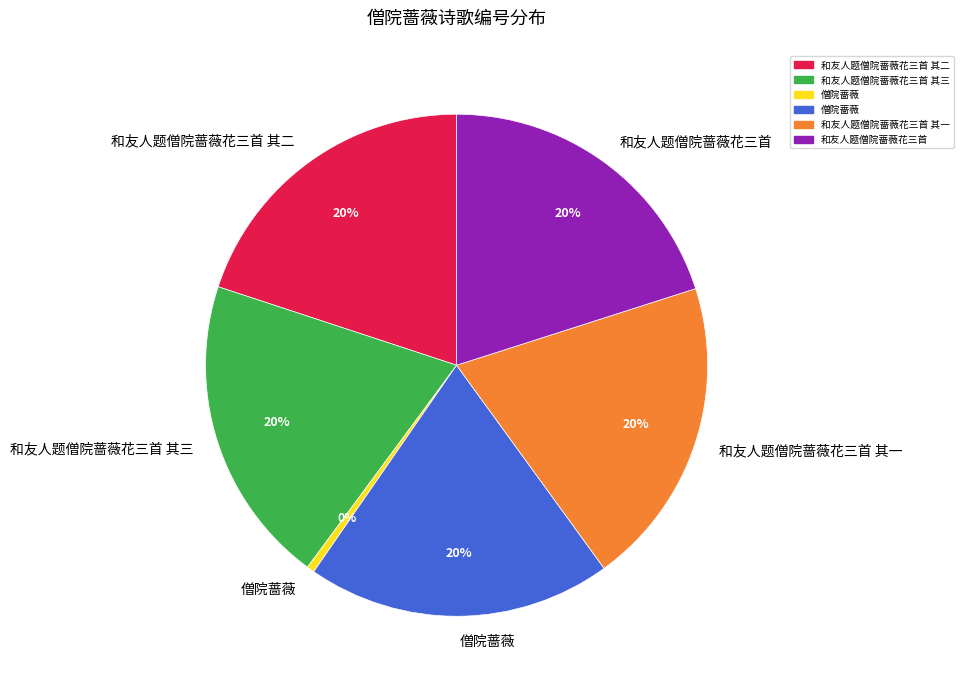

Does any single category account for the majority?

No